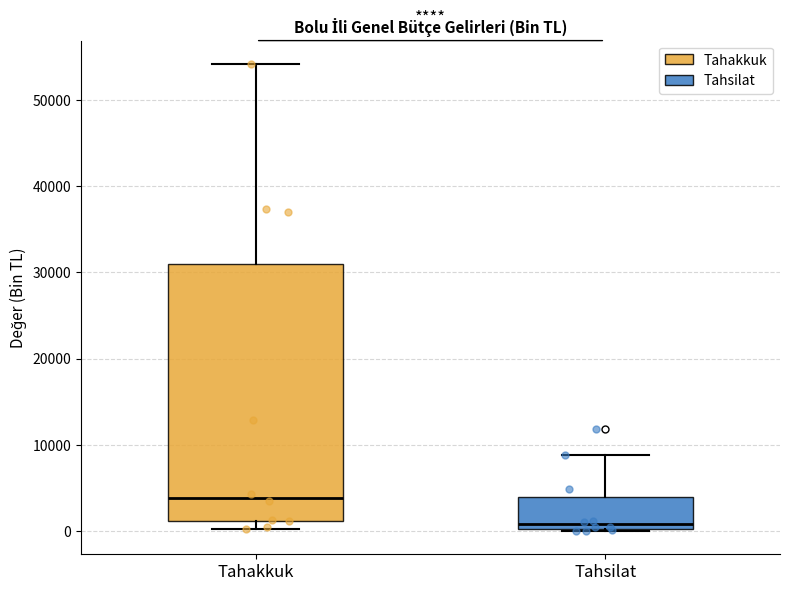

Which box's median line is the highest?

Tahakkuk